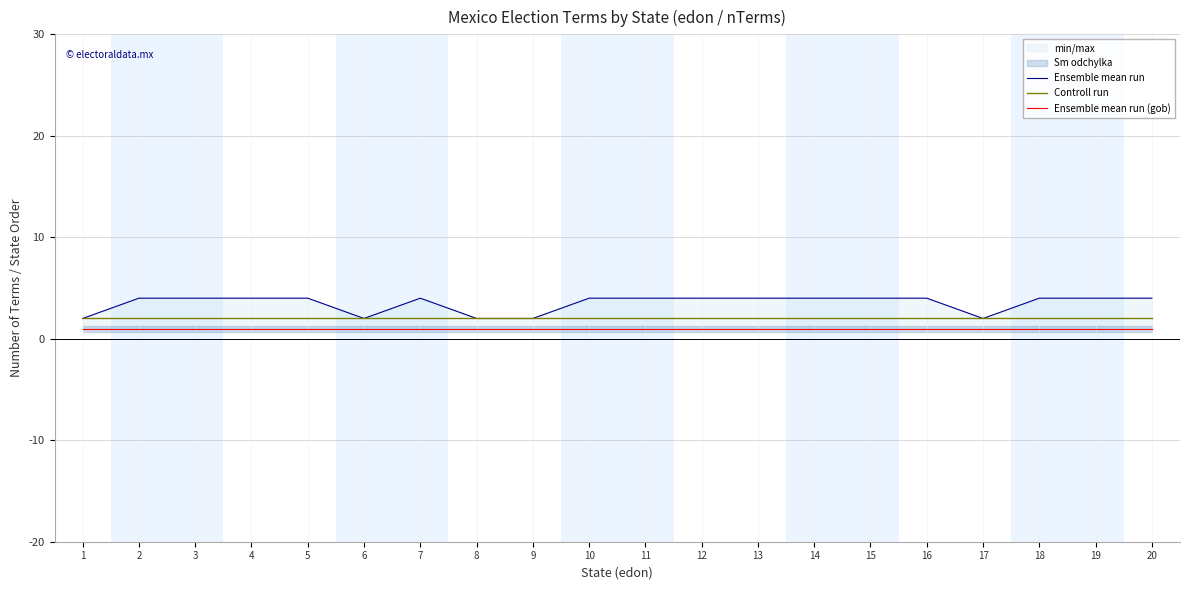

Is the value of Controll run at 7 greater than the value of Ensemble mean run at 20?

No